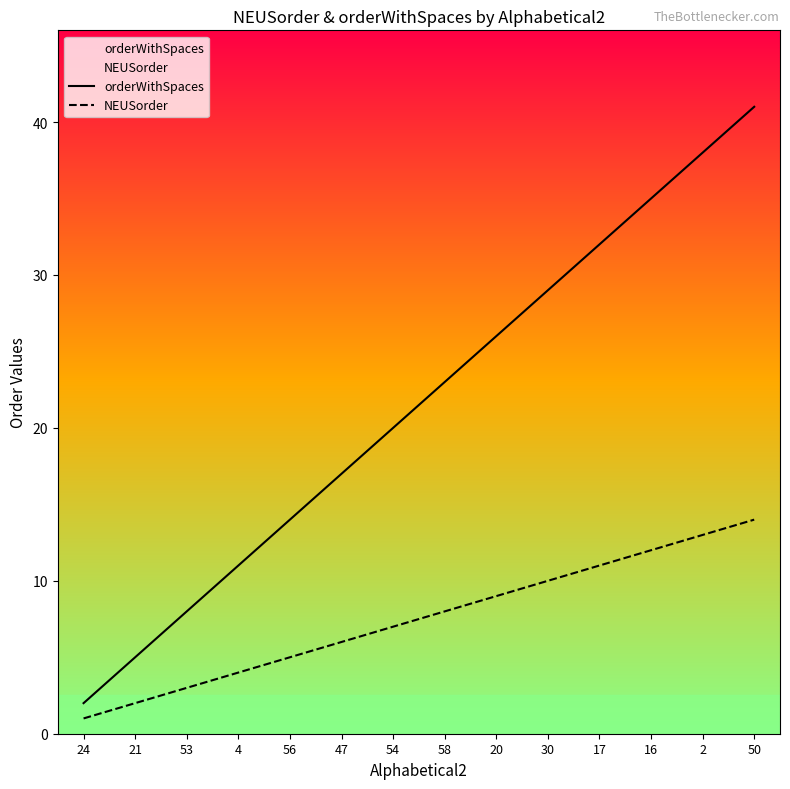

Rank the series by their maximum value, from lowest to highest.

NEUSorder, orderWithSpaces